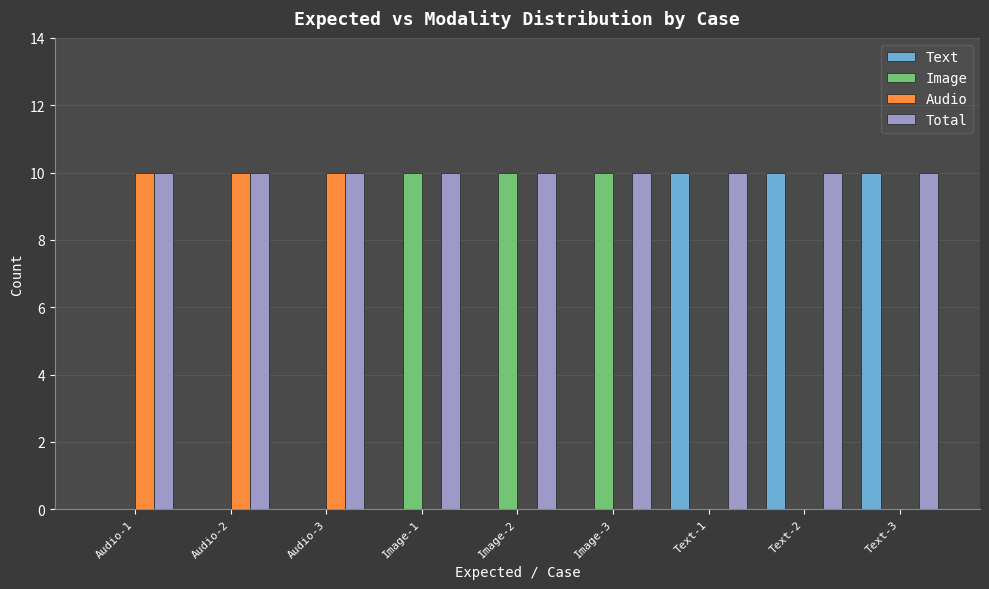

What is the maximum value for Total?

10